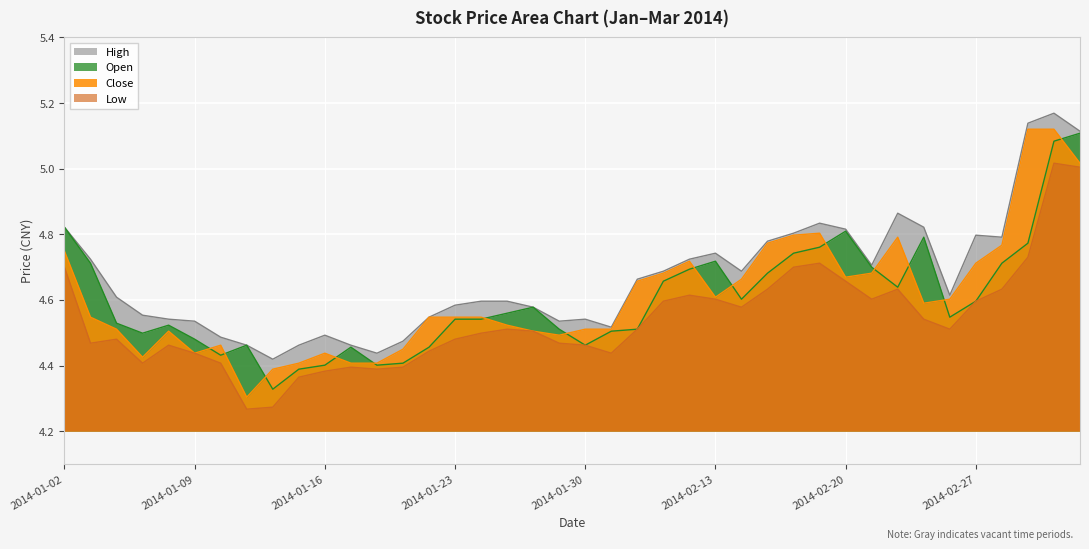

How many lines are shown in the chart?

4